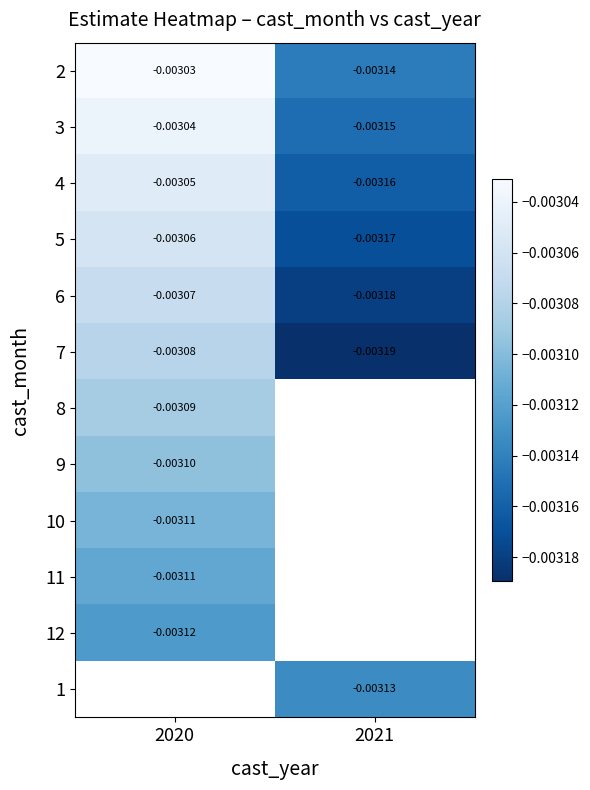

Rank the categories by 2 value from lowest to highest.

2021, 2020